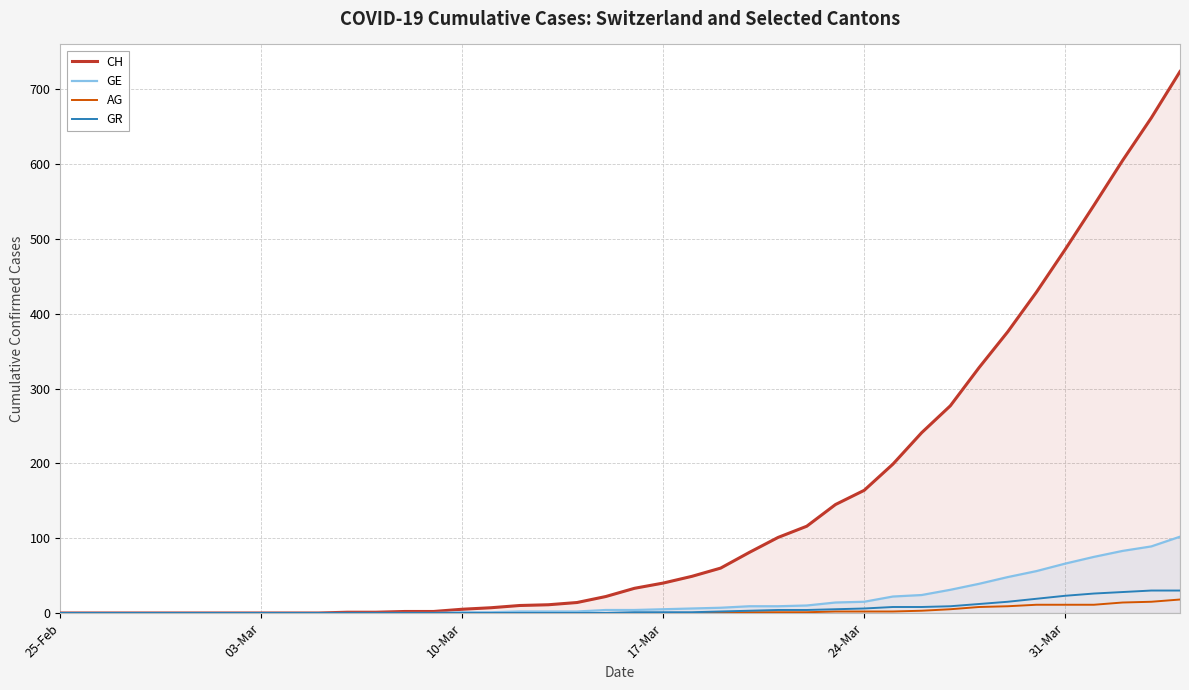

Reading right to left, transcribe all the data shown in this chart.

CH: 724	662	605	545	486	429	376	328	277	241	199	164	145	116	101	81	60	49	40	33	22	14	11	10	7	5	2	2	1	1	0	0	0	0	0	0	0	0	0	0
GE: 102	89	83	75	66	56	48	39	31	24	22	15	14	10	9	9	7	6	5	4	4	2	2	2	1	1	0	0	0	0	0	0	0	0	0	0	0	0	0	0
AG: 18	15	14	11	11	11	9	8	5	3	2	2	2	1	1	1	1	0	0	0	0	0	0	0	0	0	0	0	0	0	0	0	0	0	0	0	0	0	0	0
GR: 30	30	28	26	23	19	15	12	9	8	8	6	5	4	4	3	2	1	1	1	0	0	0	0	0	0	0	0	0	0	0	0	0	0	0	0	0	0	0	0